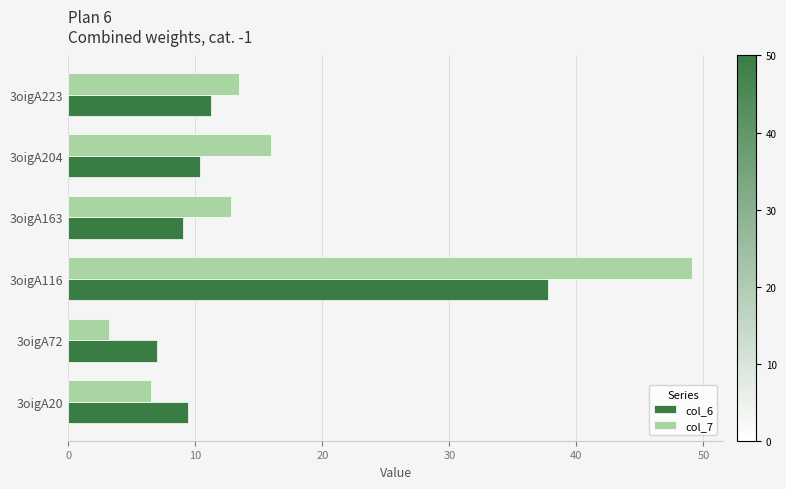

The value of col_7 at 3oigA116 is 49.1. True or false?

True